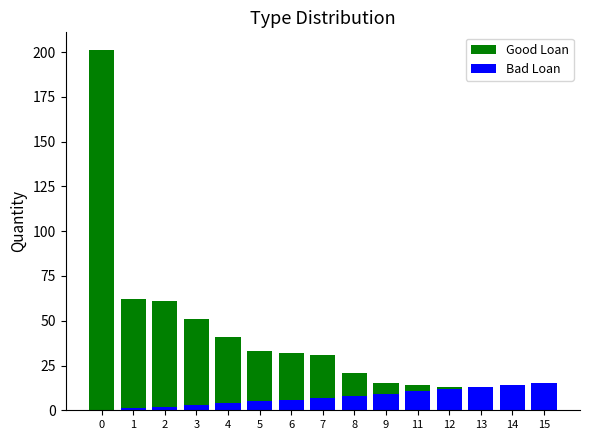

How many groups of bars are there?

15